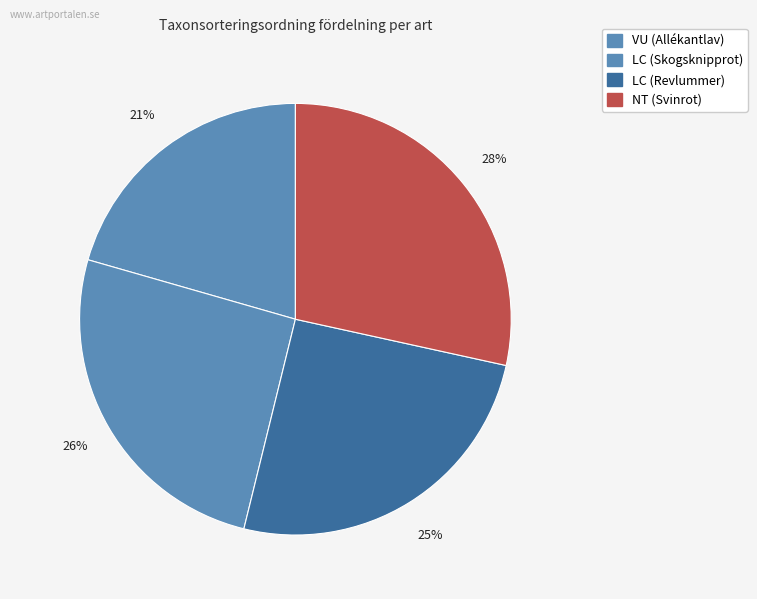

To the nearest percent, what is the difference between the NT (Svinrot) and LC (Revlummer) slice percentages?

3%